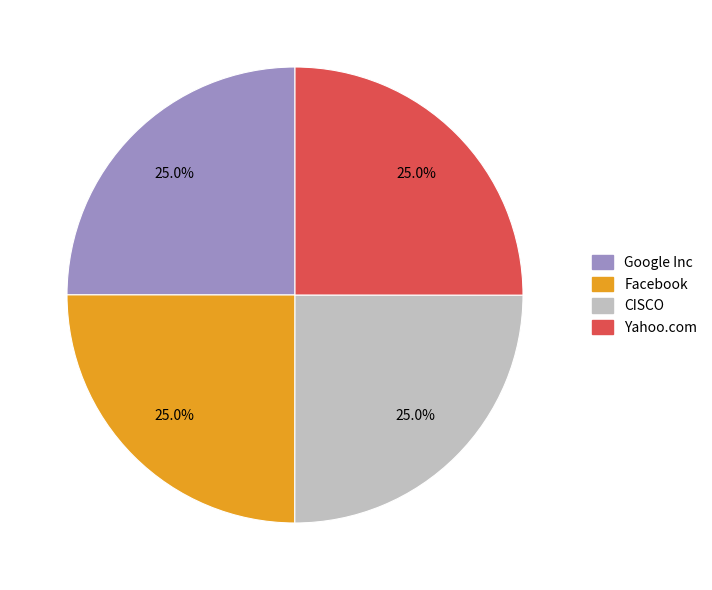

What is the ratio of the value at Facebook to the value at Google Inc?

1.0